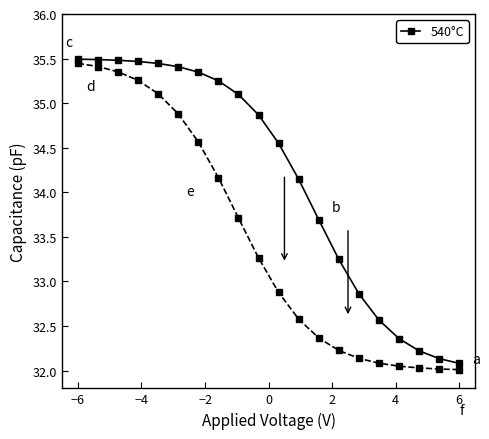

How many lines are shown in the chart?

2